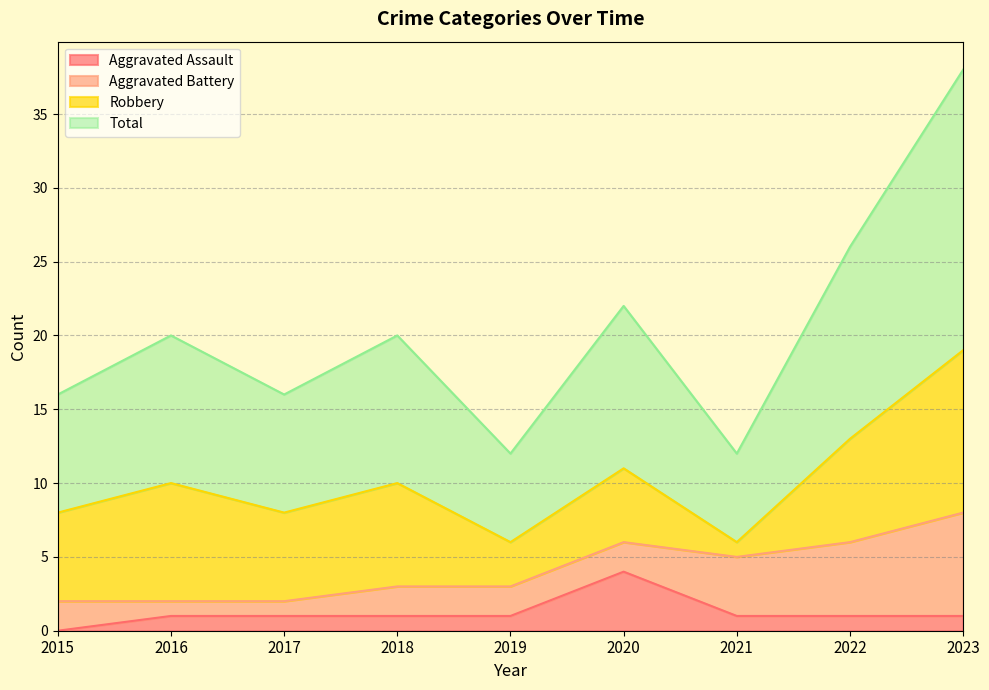

Which category has the highest value in the Aggravated Assault series?

2020